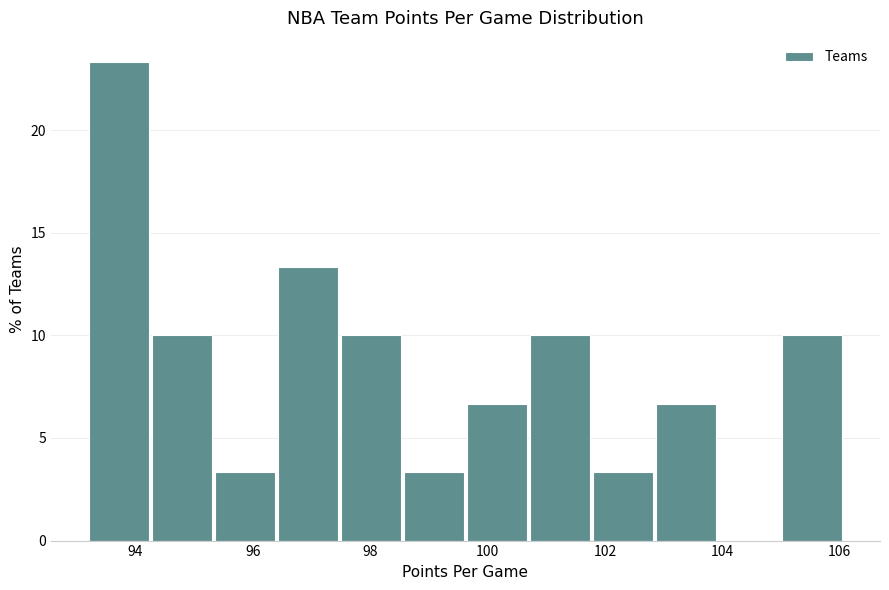

Reading left to right, list every bar in this chart as the range it spans on the x-axis followed by its height. Neither the bar edges nor the heights are printed on the chart, so give them approximately, as read against the axes.

93.2 to 94.2: 23.5
94.2 to 95.4: 10.0
95.4 to 96.4: 3.5
96.4 to 97.6: 13.5
97.6 to 98.6: 10.0
98.6 to 99.6: 3.5
99.6 to 100.8: 6.5
100.8 to 101.8: 10.0
101.8 to 102.8: 3.5
102.8 to 104.0: 6.5
104.0 to 105.0: 0
105.0 to 106.2: 10.0